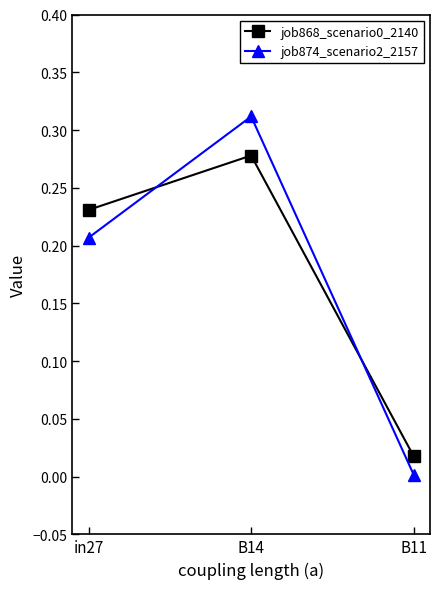

What is the sum of all job868_scenario0_2140 values?

0.5